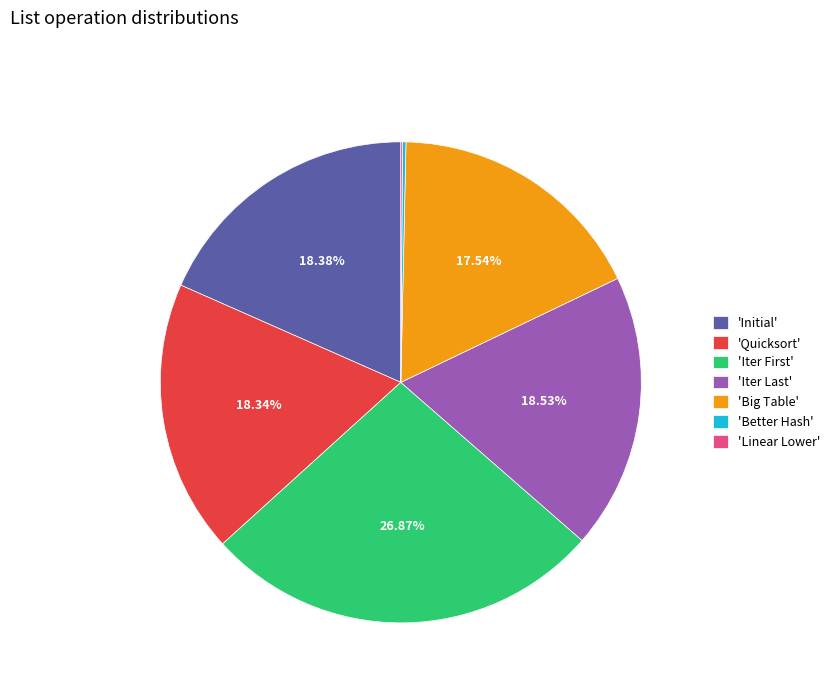

Is there a majority slice in this chart?

No